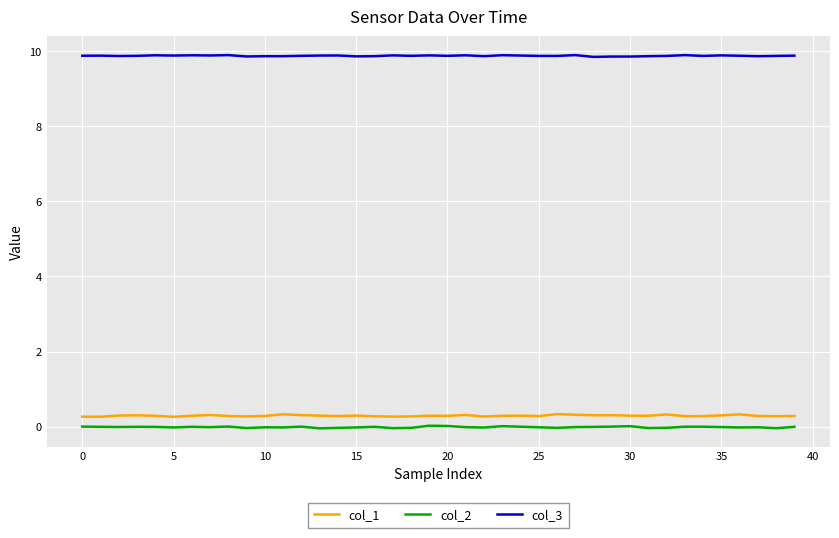

True or false: col_1 and col_3 cross at least once.

False